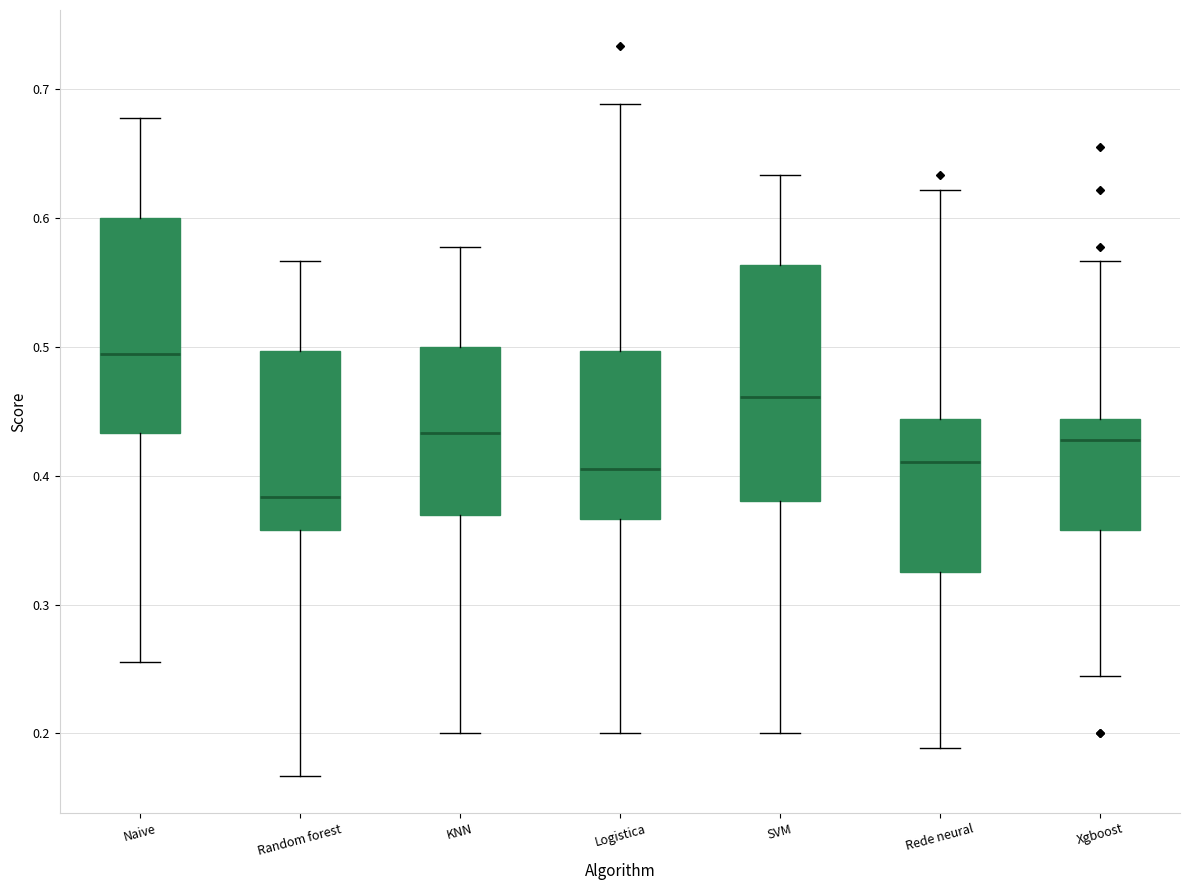

Which box has the highest median line?

Naive